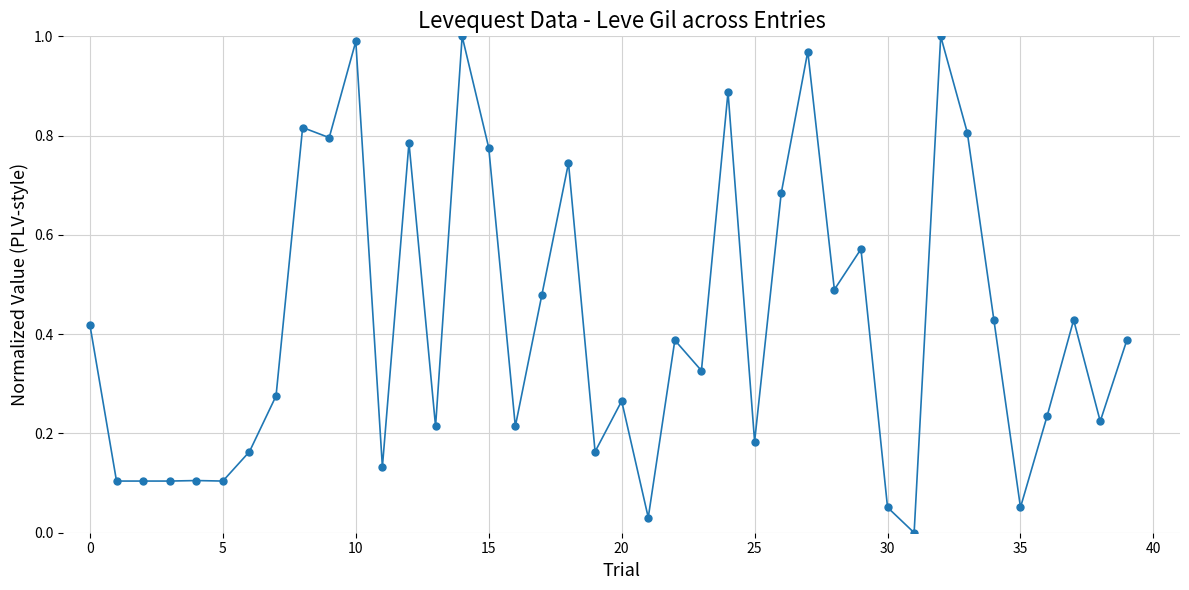

True or false: the data has more than 1 interior local peaks.

True